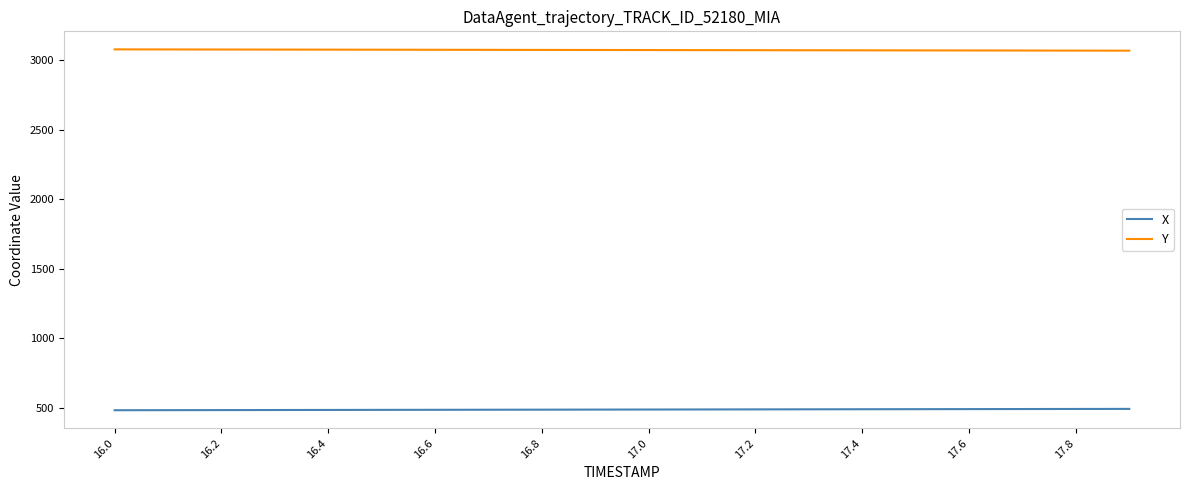

What is the sum of all X values?

9779.9